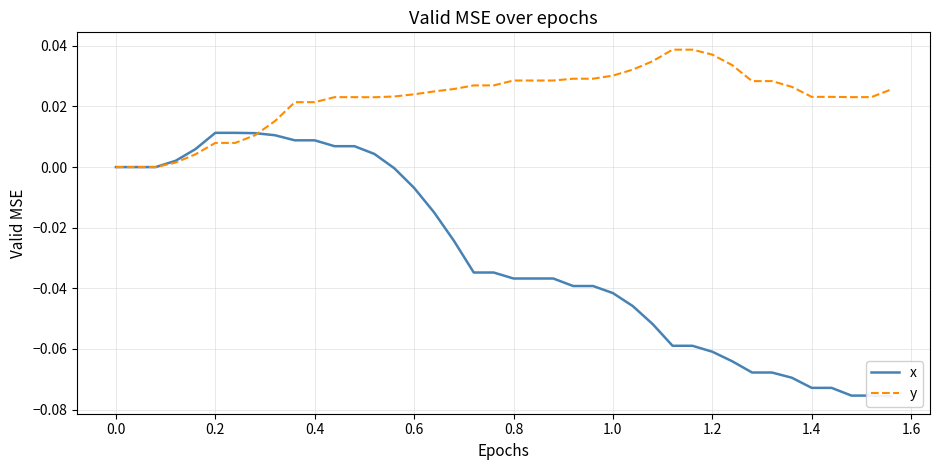

How many times do x and y cross each other?

1